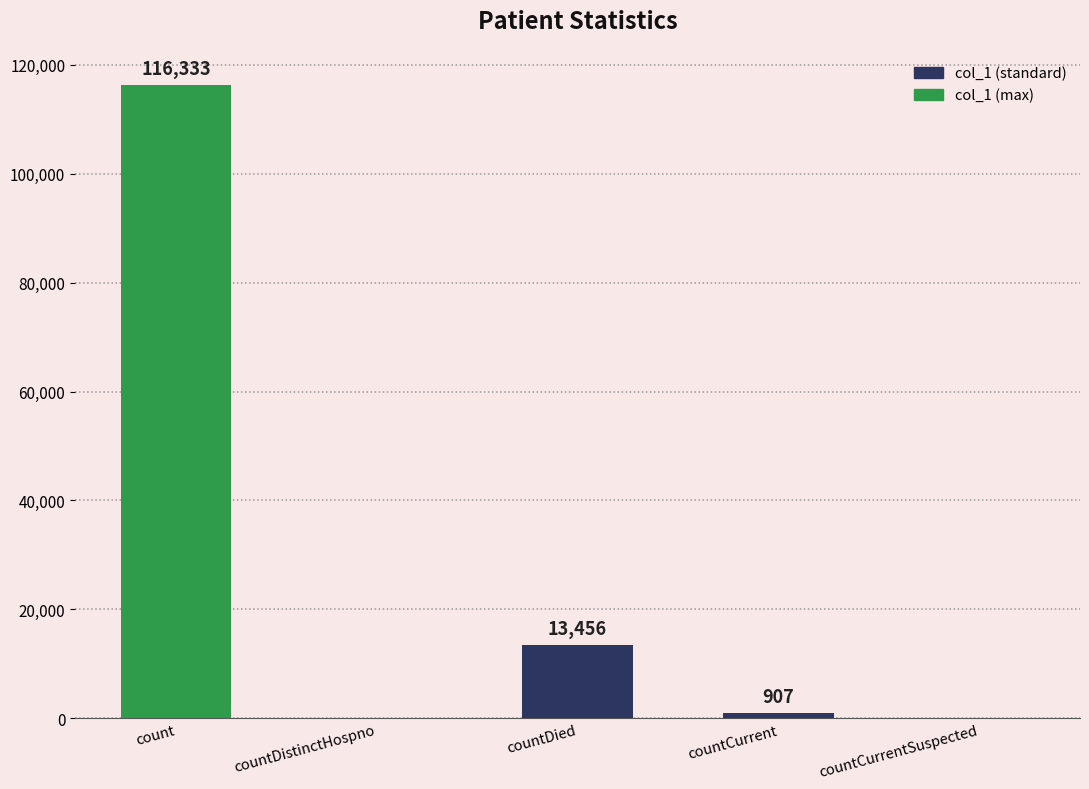

Reading left to right, extract all data points from this chart.

116333	0	13456	907	0